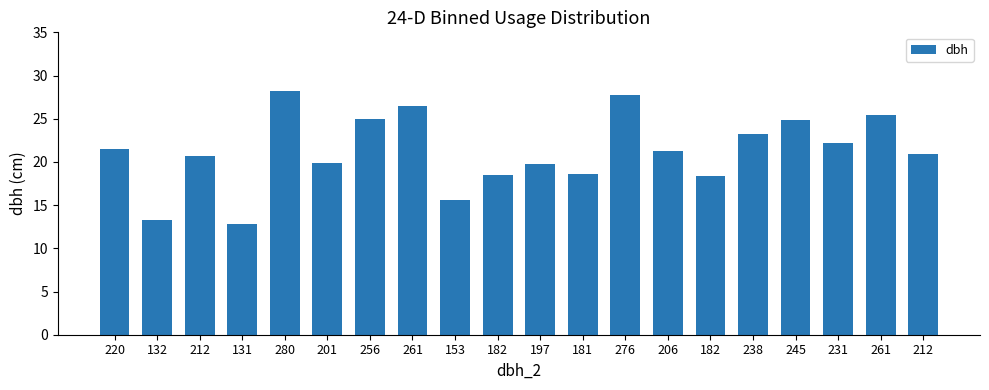

The value at 231 is 22.2. True or false?

True